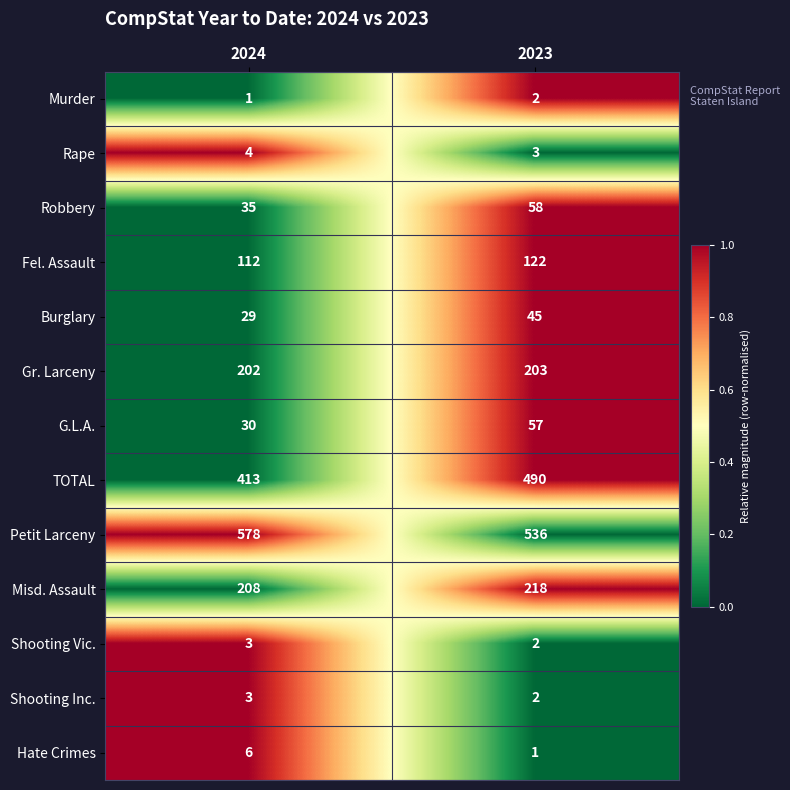

Reading left to right, what are all the values shown in this chart?

Murder: 1	2
Rape: 4	3
Robbery: 35	58
Fel. Assault: 112	122
Burglary: 29	45
Gr. Larceny: 202	203
G.L.A.: 30	57
TOTAL: 413	490
Petit Larceny: 578	536
Misd. Assault: 208	218
Shooting Vic.: 3	2
Shooting Inc.: 3	2
Hate Crimes: 6	1